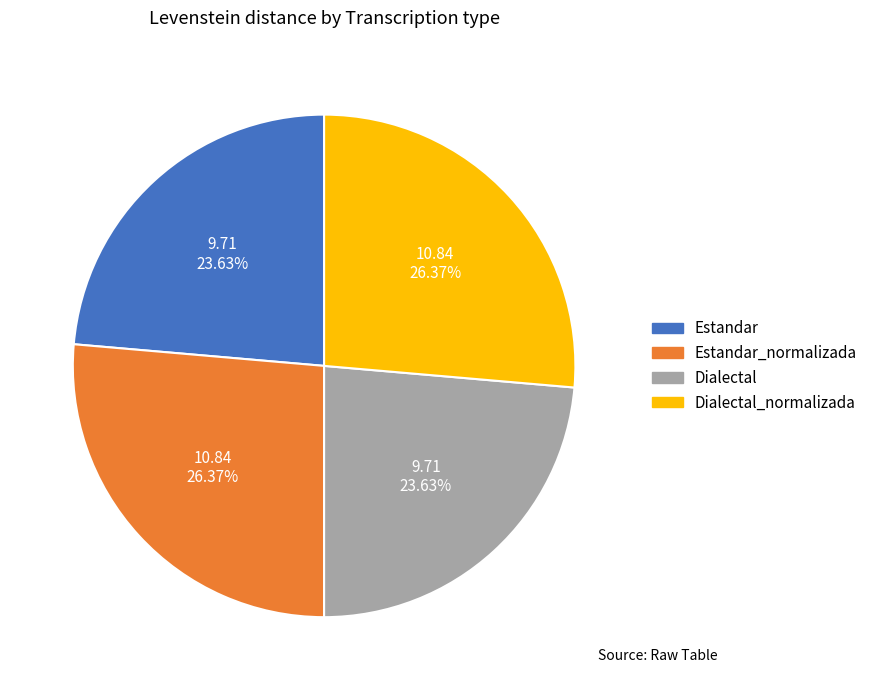

To the nearest percent, what percentage of the pie is Estandar?

24%